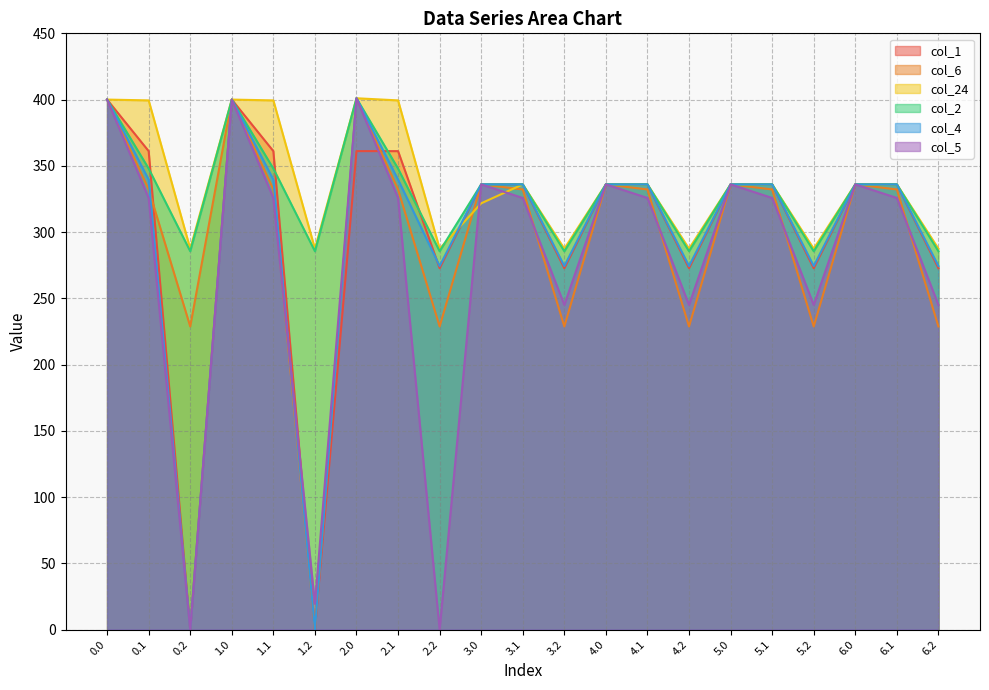

True or false: col_1 and col_2 intersect in this chart.

True